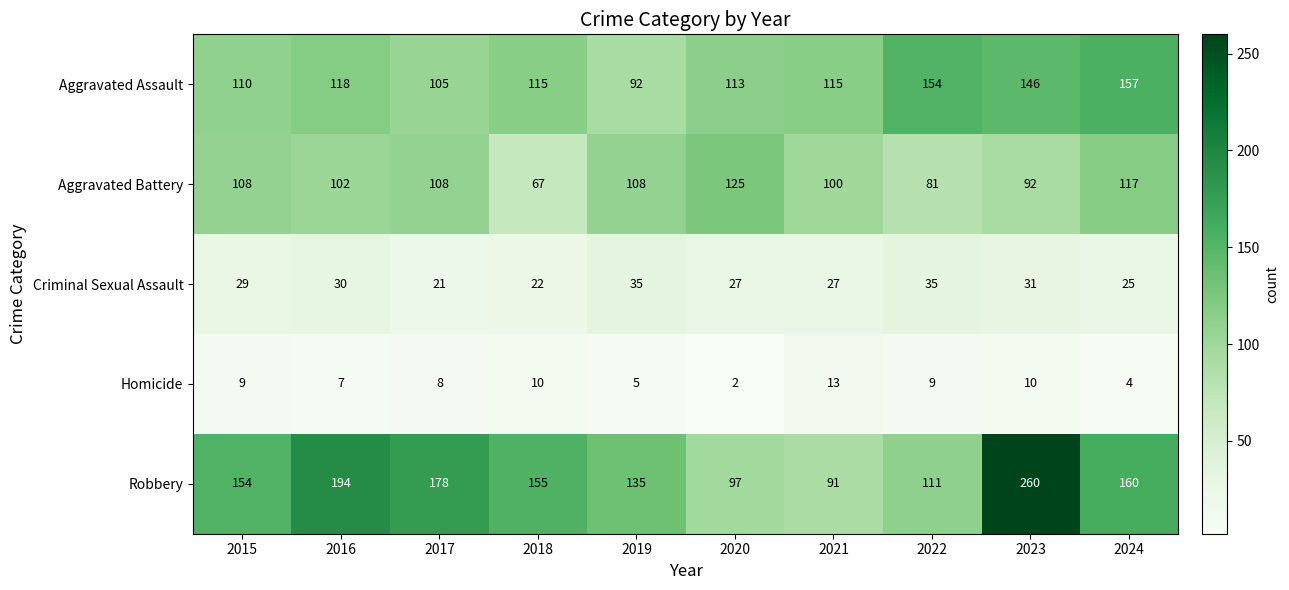

What value does the Robbery series have at 2017, to the nearest 10?

180